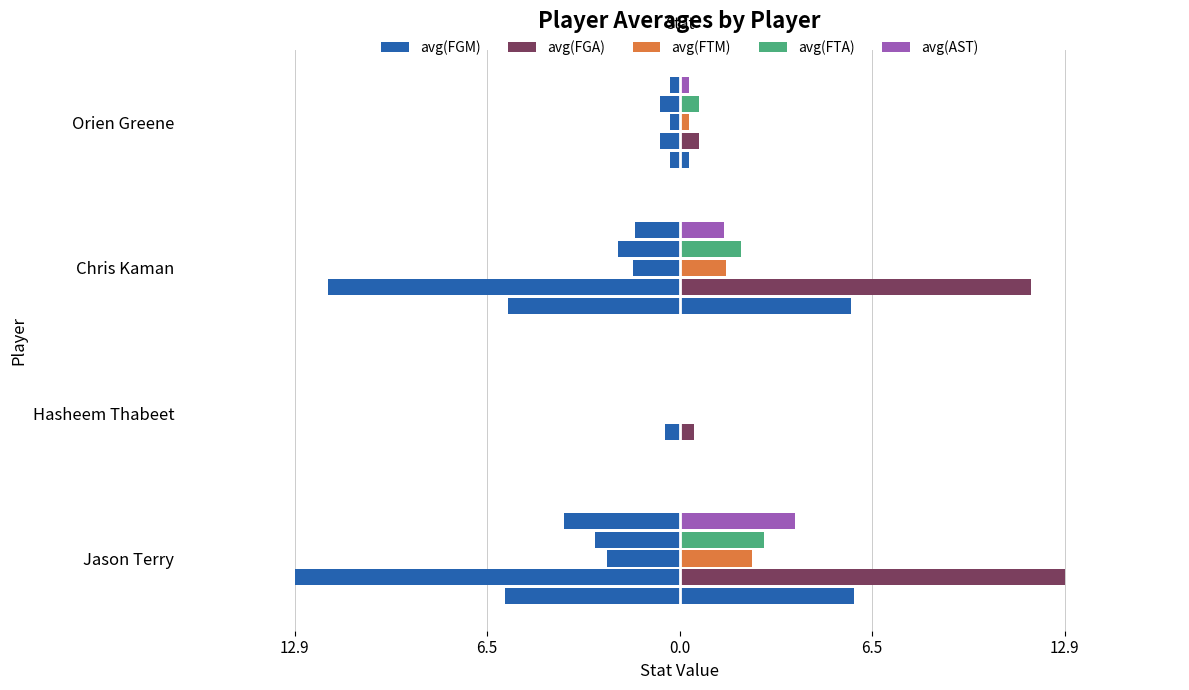

How many positive values does the avg(FGM) series have?

3